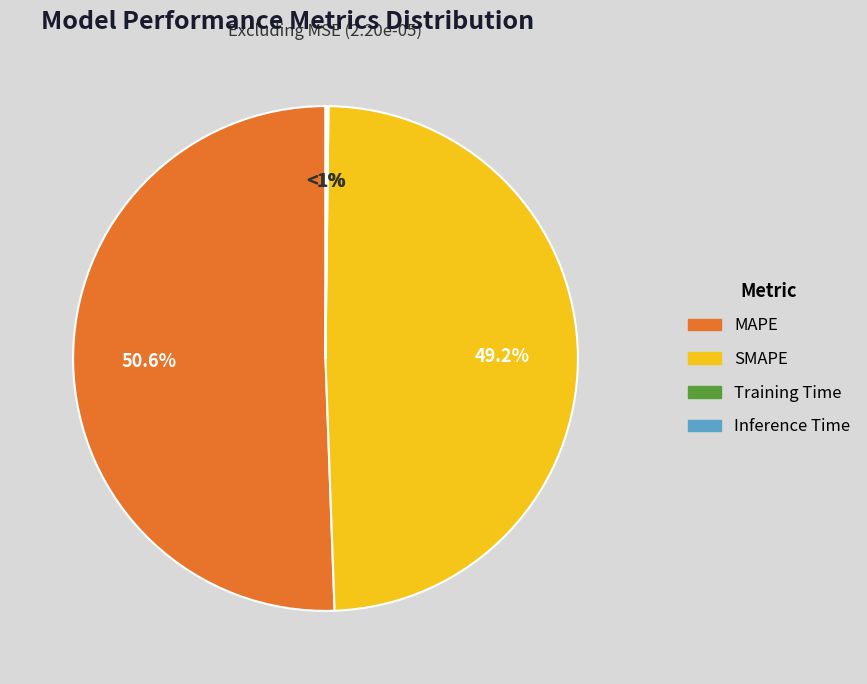

To the nearest percent, what is the combined percentage of Training Time and MAPE?

51%